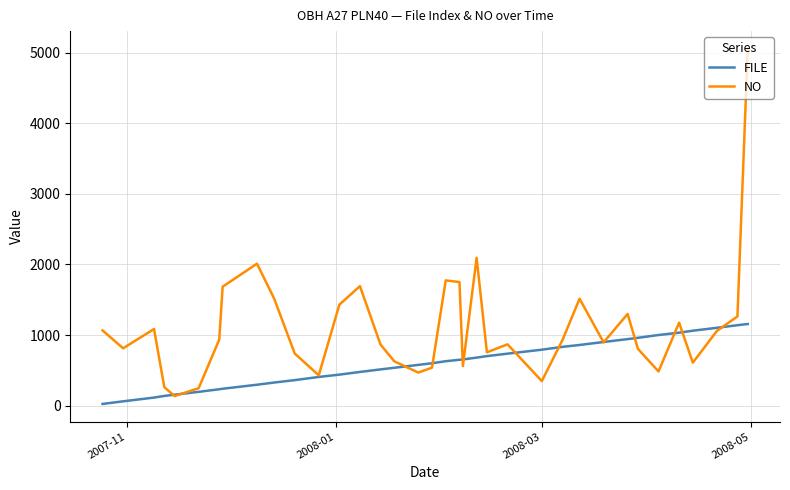

What is the greatest value displayed?

5053